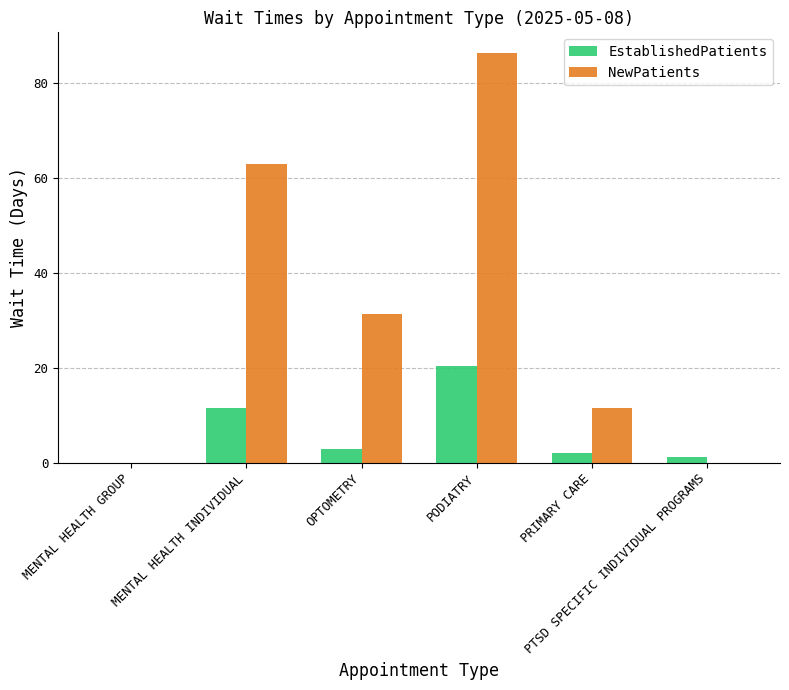

Does the chart contain stacked bars?

No